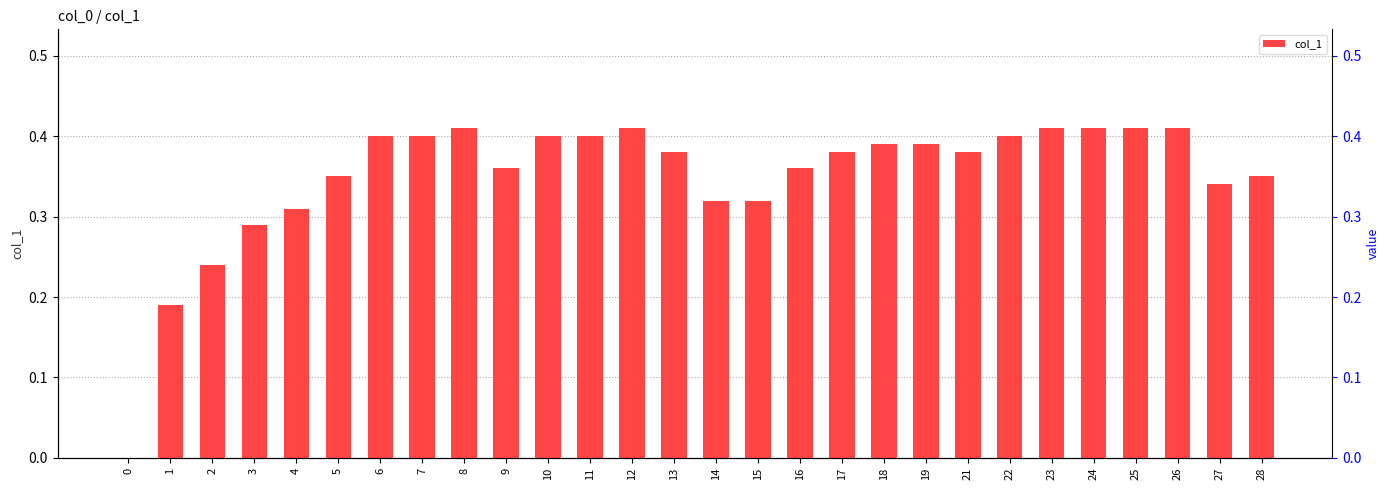

Rank the categories by value from highest to lowest.

8, 12, 23, 24, 25, 26, 6, 7, 10, 11, 22, 18, 19, 13, 17, 21, 9, 16, 5, 28, 27, 14, 15, 4, 3, 2, 1, 0